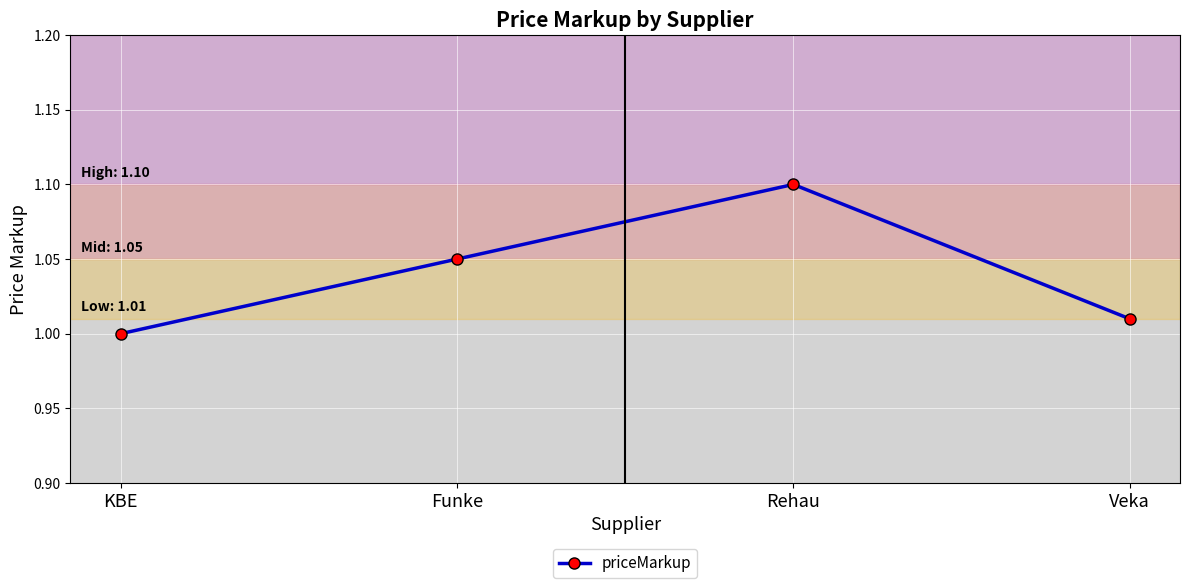

Which category has the highest value across all series?

Rehau